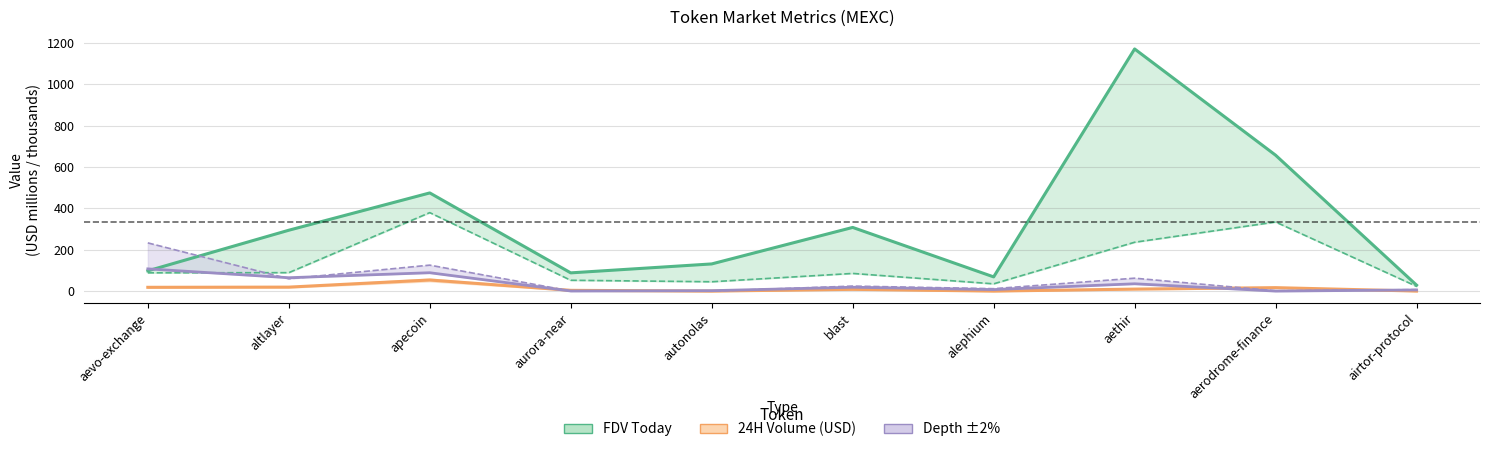

What is the label of the 4th point from the left?

aurora-near